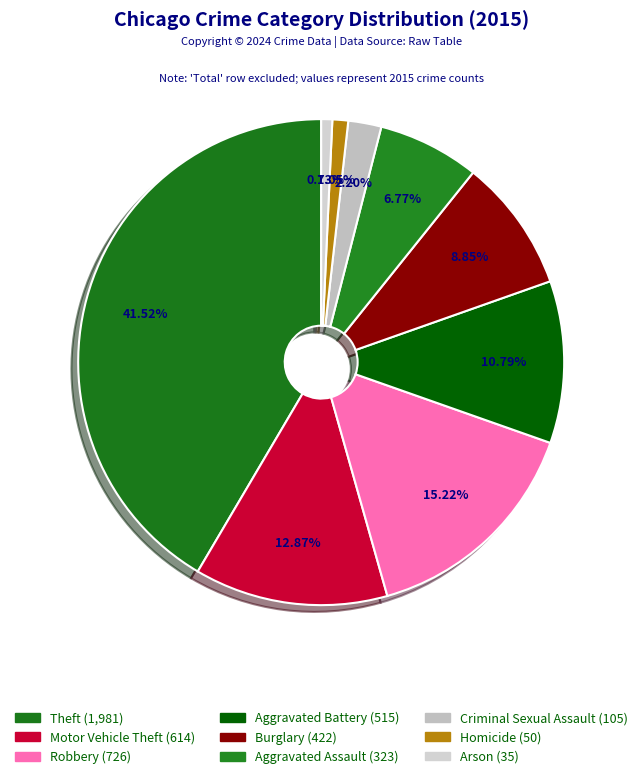

Which slice is the largest?

Theft